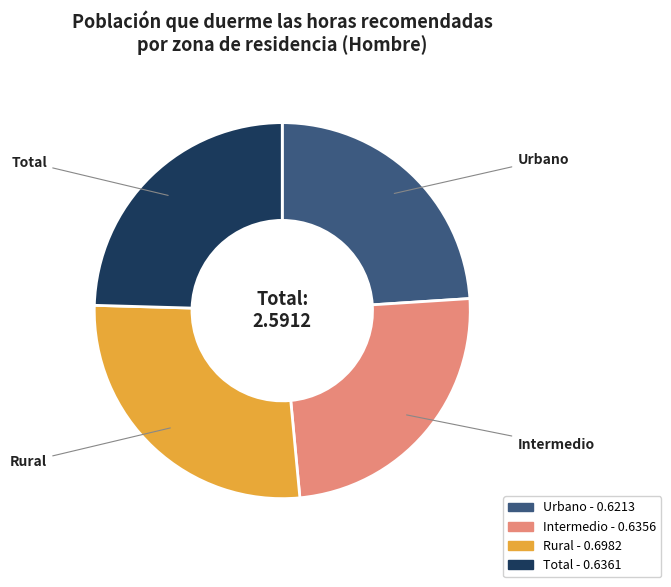

Do Intermedio and Total together represent more than half of the pie?

No